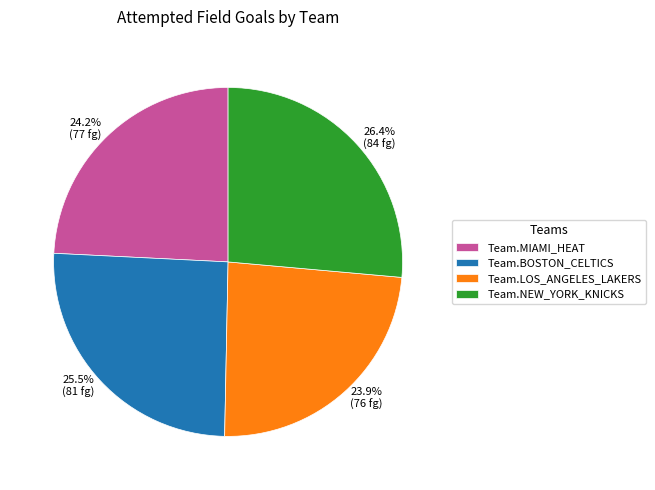

To the nearest percent, what percentage of the pie is Team.NEW_YORK_KNICKS?

26%